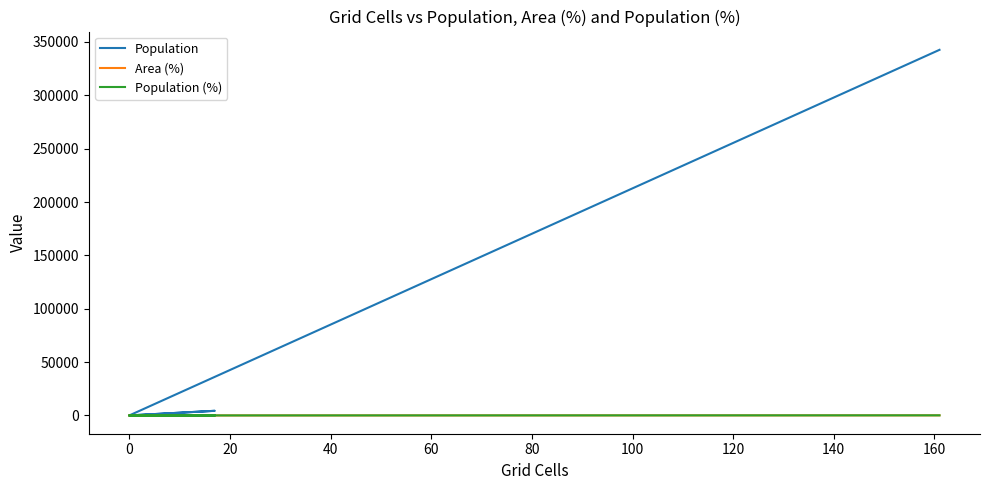

What is the label of the 2nd point from the right?

60